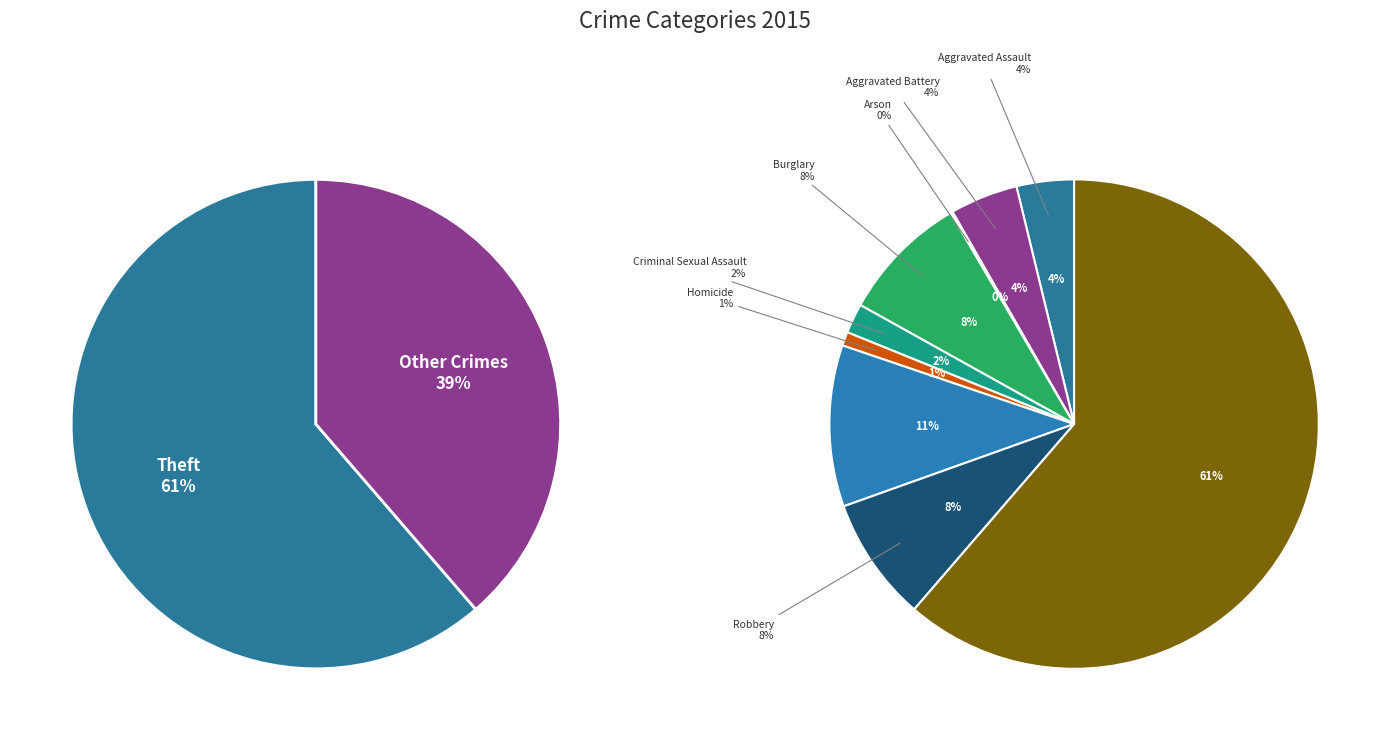

True or false: Criminal Sexual Assault accounts for 2% of the total.

True